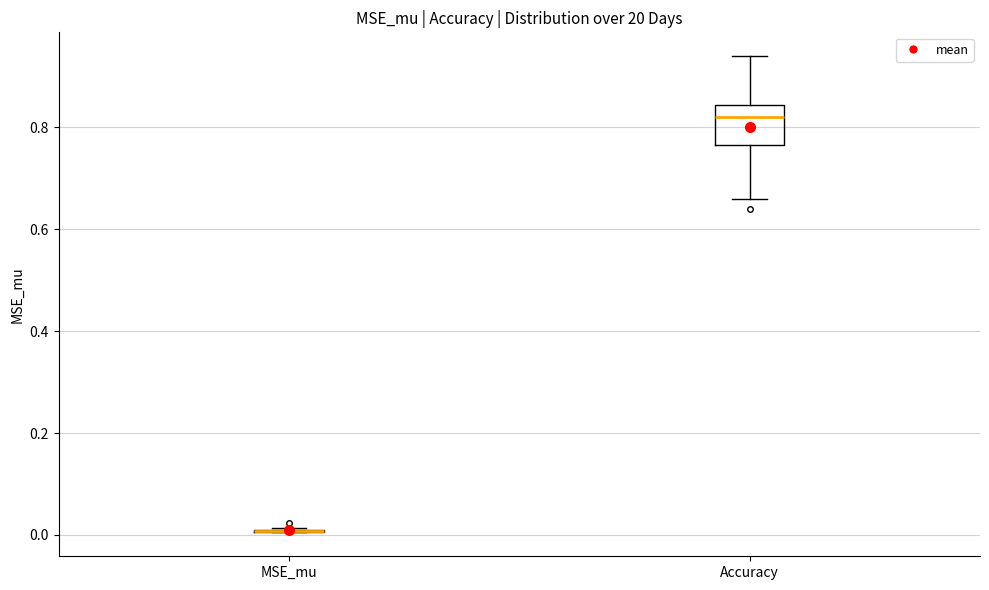

Comparing the boxes themselves (not the whiskers), which one is the tallest?

Accuracy